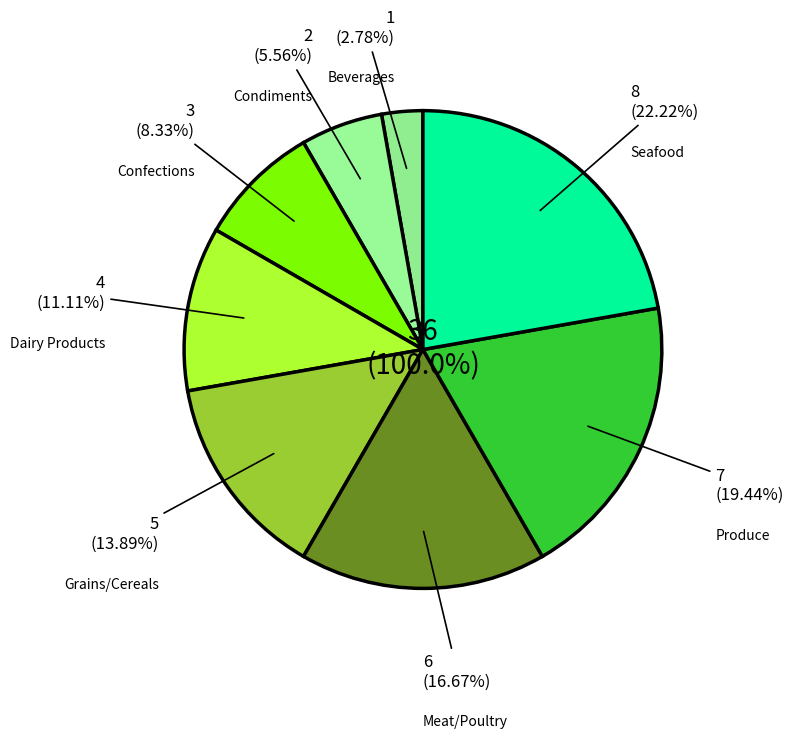

Is it true that Confections is 8% of the pie?

True